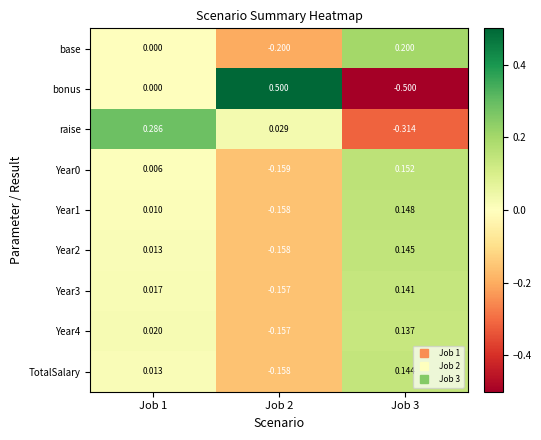

Which series has the largest range (max minus min)?

bonus